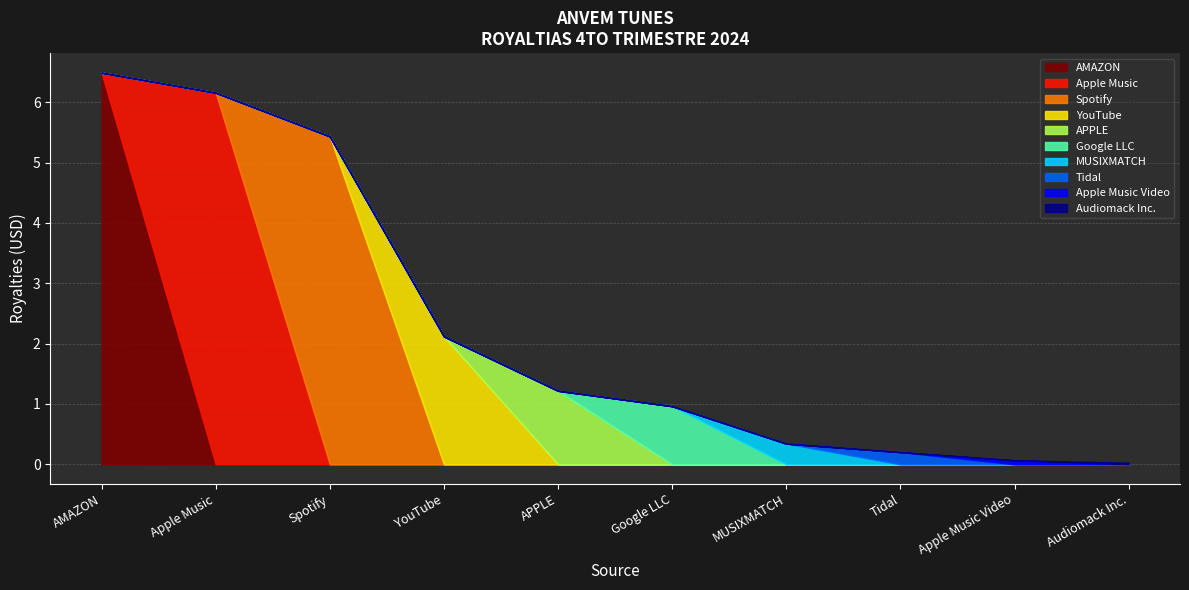

The chart shows a value of 9.3 at Apple Music. True or false?

False